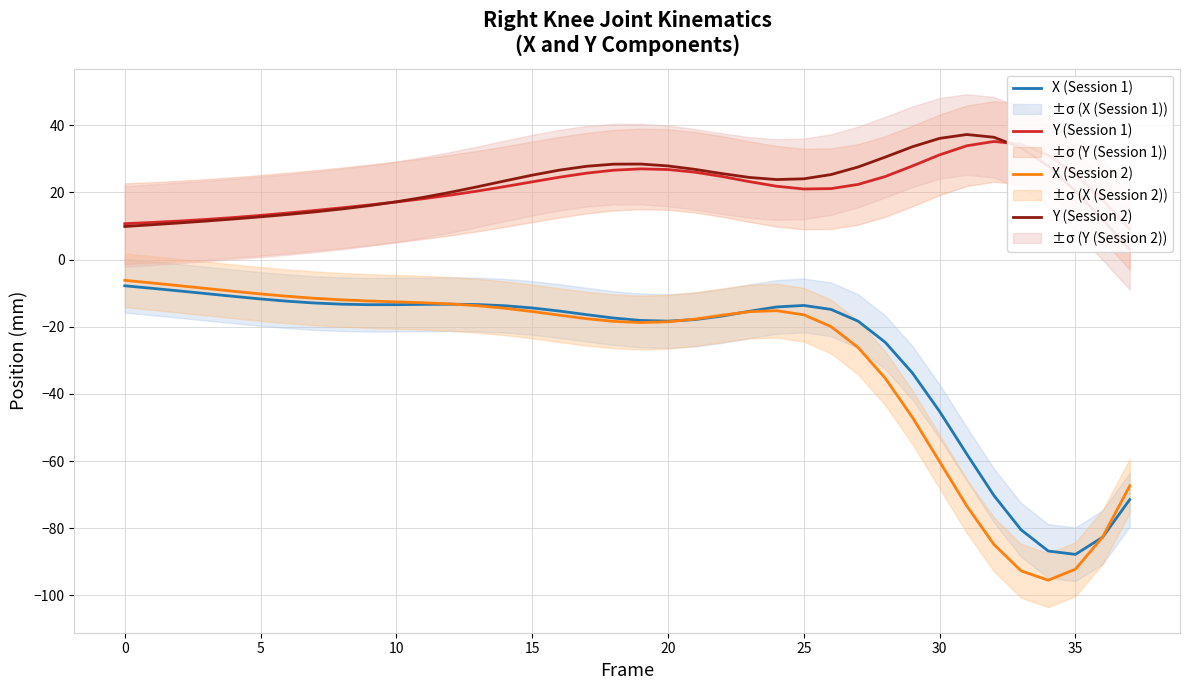

How many lines are shown in the chart?

4